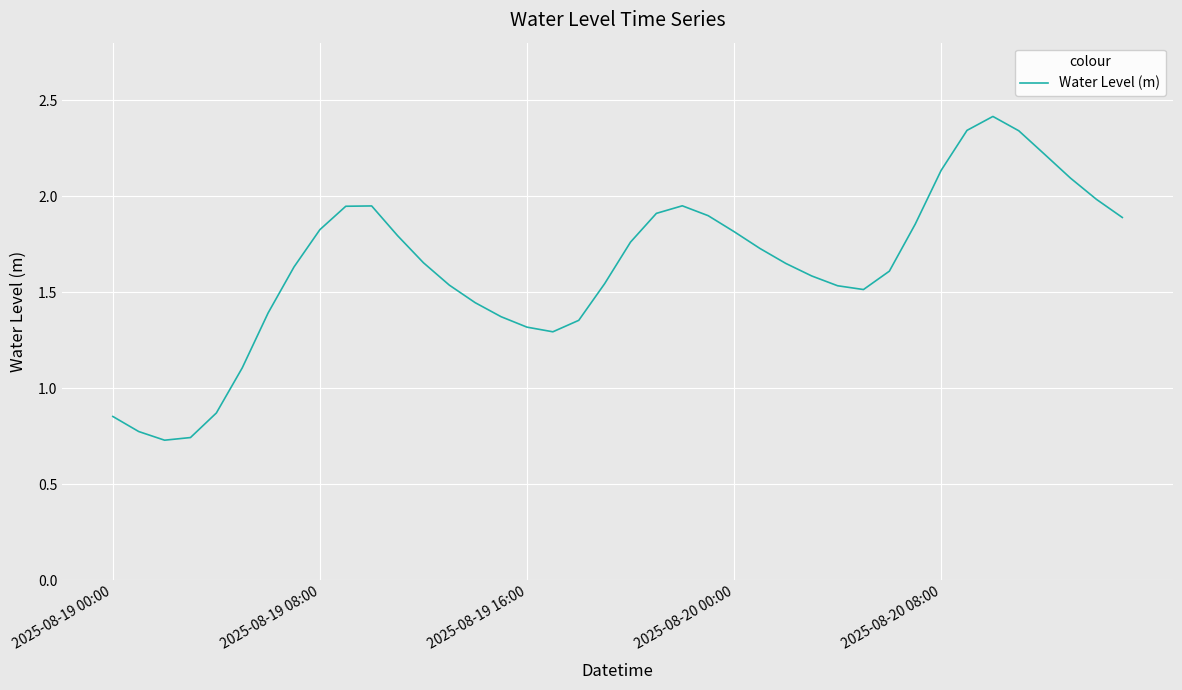

What is the greatest value displayed?

2.4